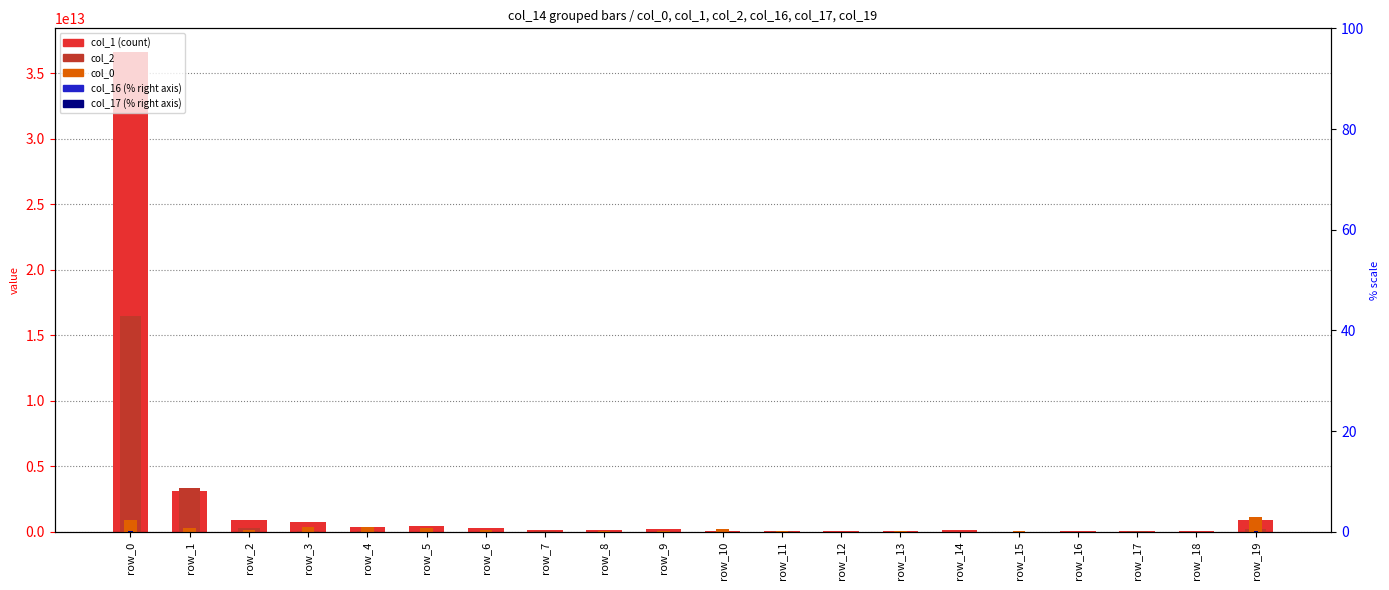

What is the sum of the col_1 values at row_15 and row_6?

312977340291.0